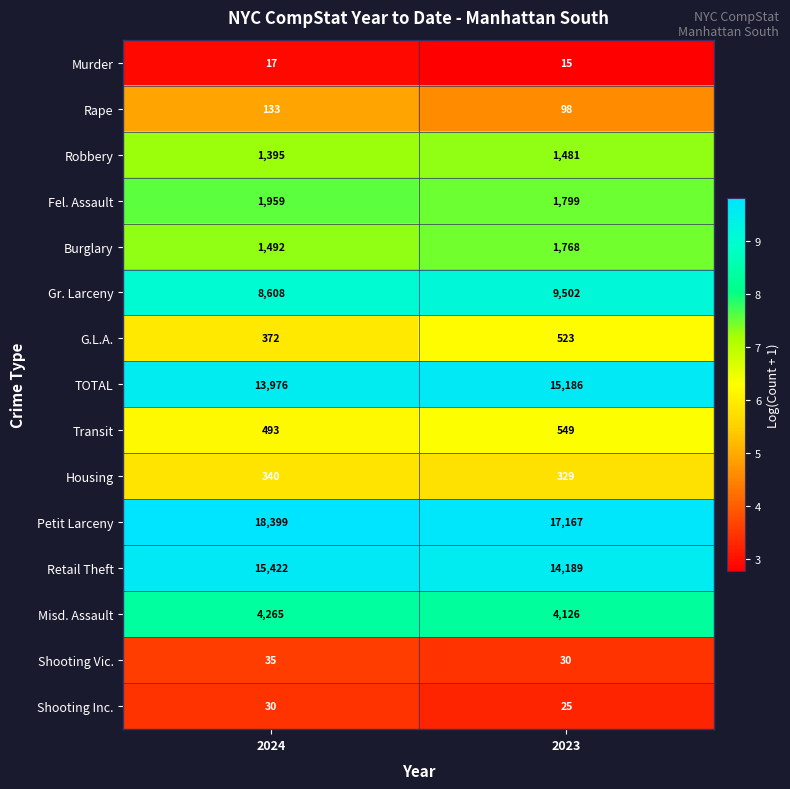

What is the greatest value displayed?

18399